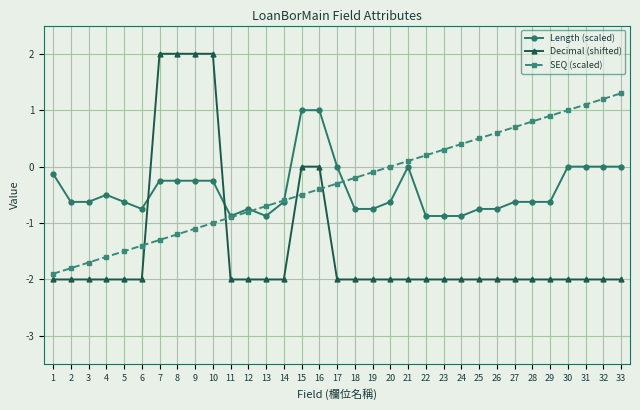

How many categories are shown in the chart?

33